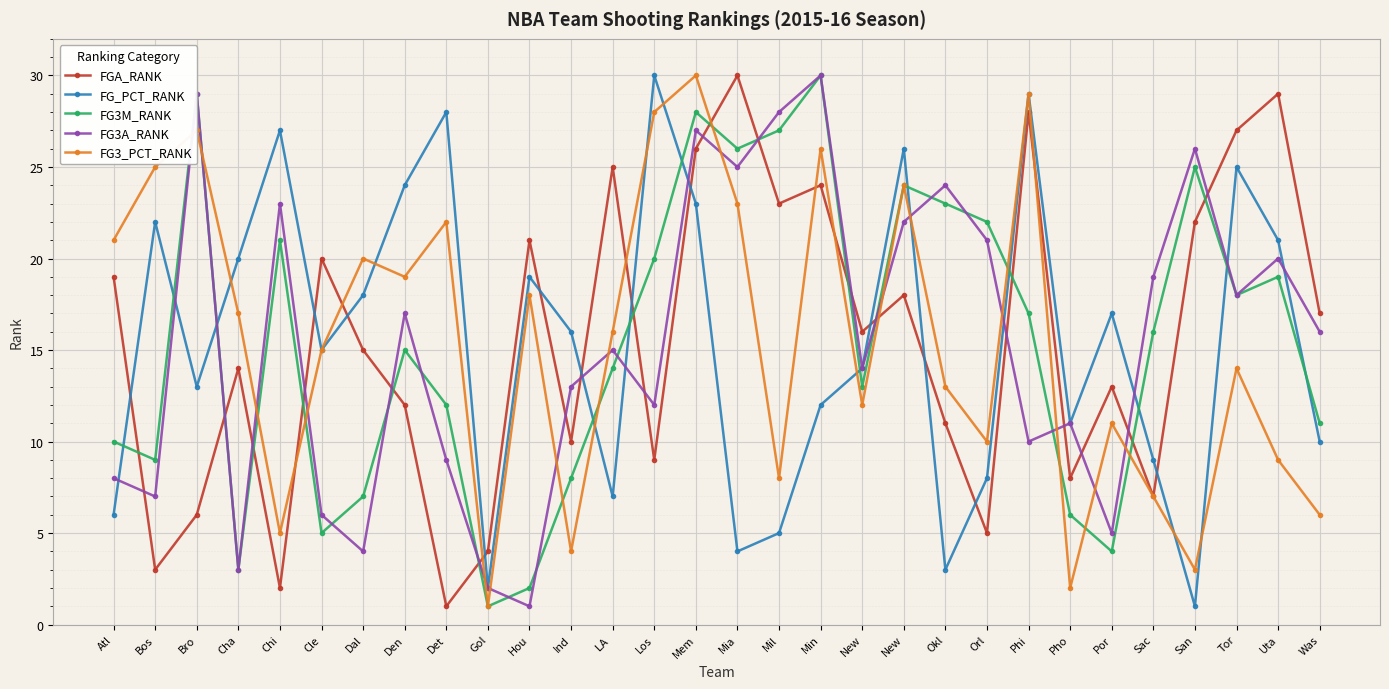

What is the difference between the maximum and minimum values in the FGA_RANK series?

29